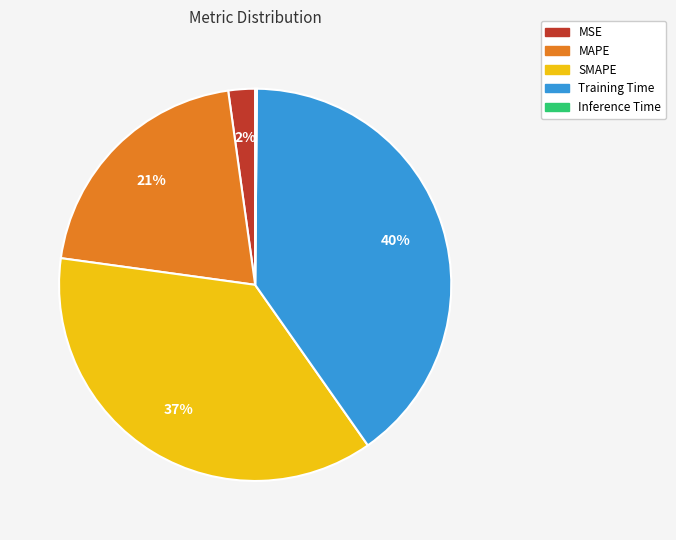

Which has a higher value, SMAPE or MAPE?

SMAPE